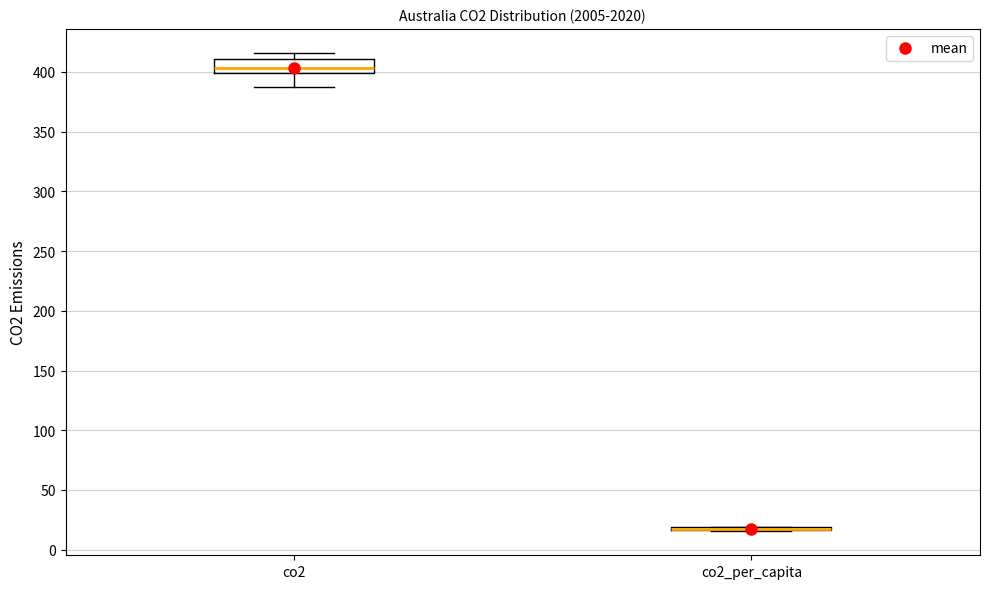

Which box is the tallest, from its lower edge to its upper edge?

co2